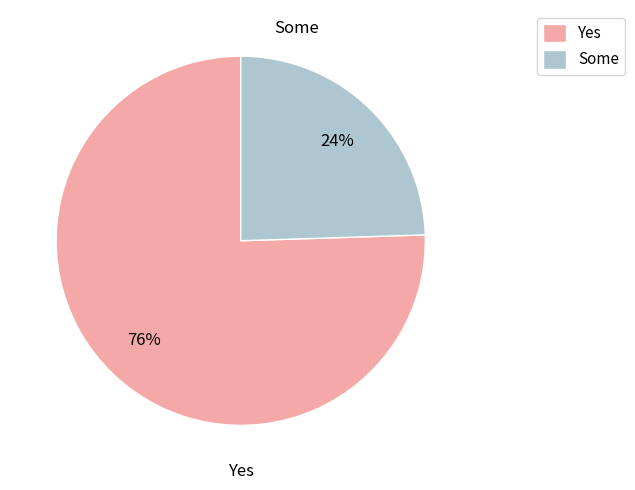

Which category has the smallest portion of the pie?

Some